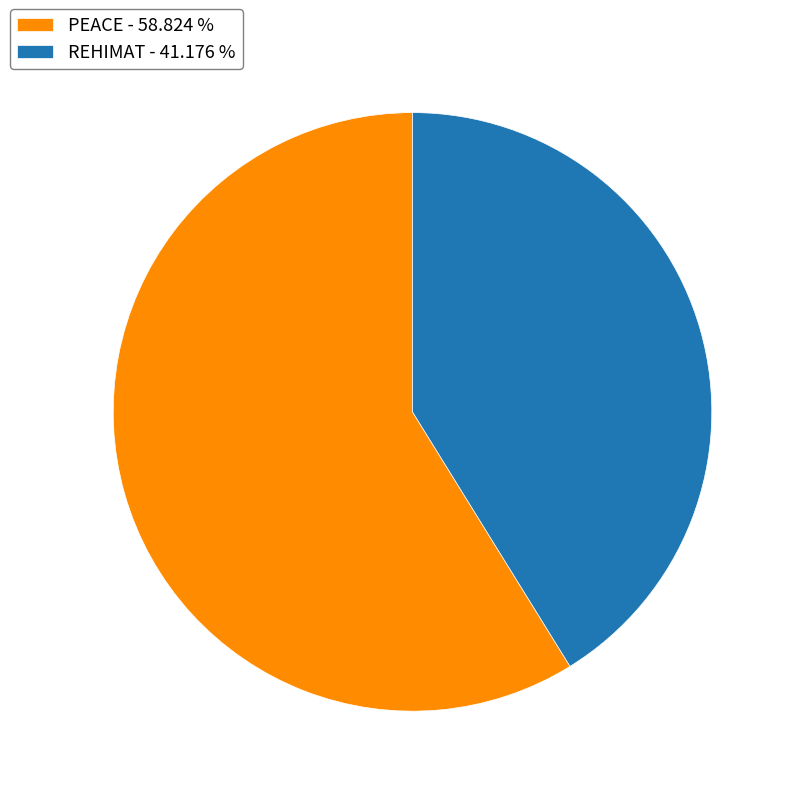

Is it true that REHIMAT is 35% of the pie?

False